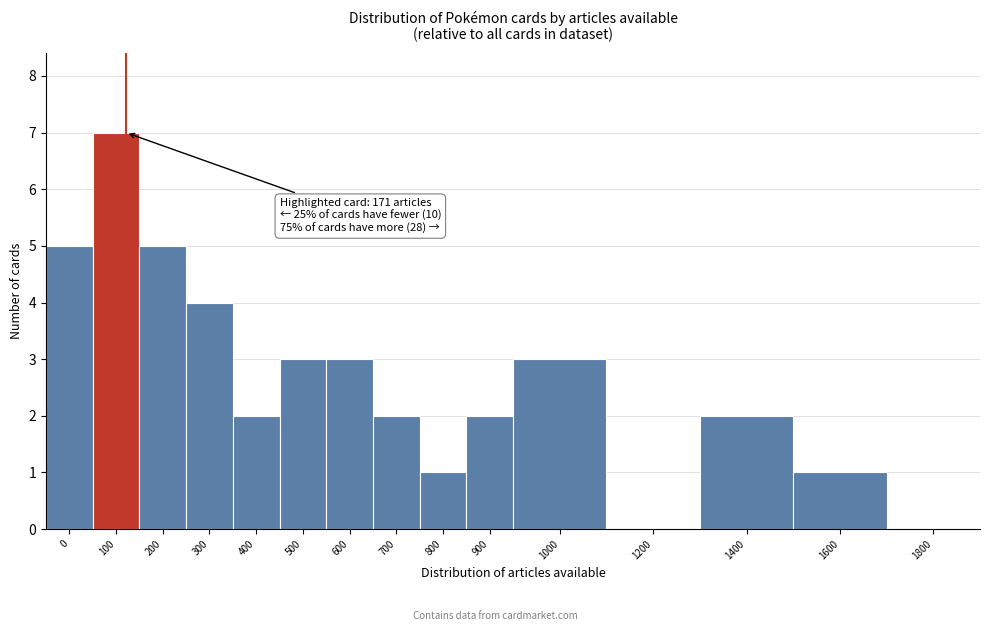

Reading right to left, what are all the values shown in this chart?

1800=0	1600=1	1400=2	1200=0	1000=3	900=2	800=1	700=2	600=3	500=3	400=2	300=4	200=5	100=7	0=5